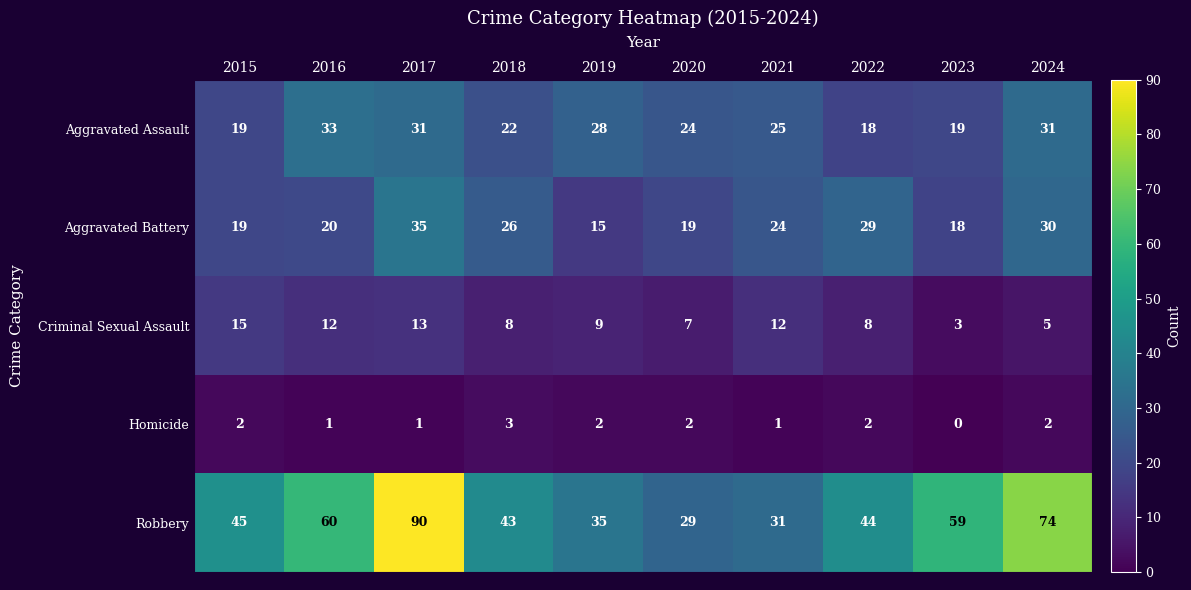

What is the difference between the highest and lowest values at 2015?

43